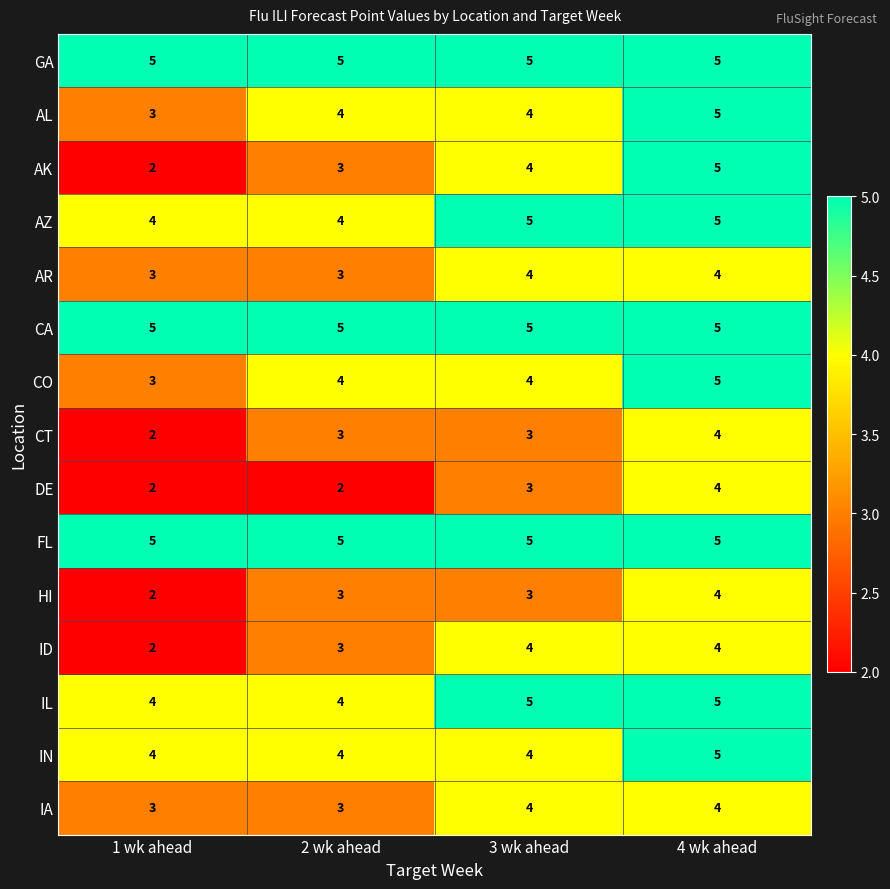

Which category has the lowest value in the AL series?

1 wk ahead